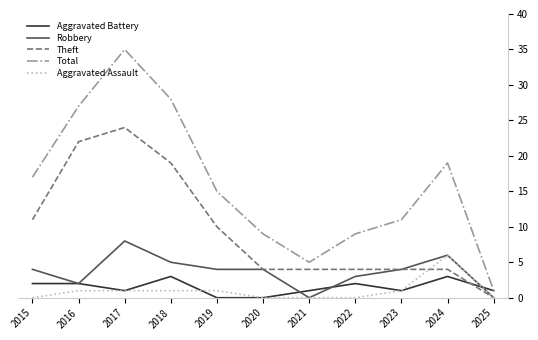

Read the Robbery value at 2023.

4